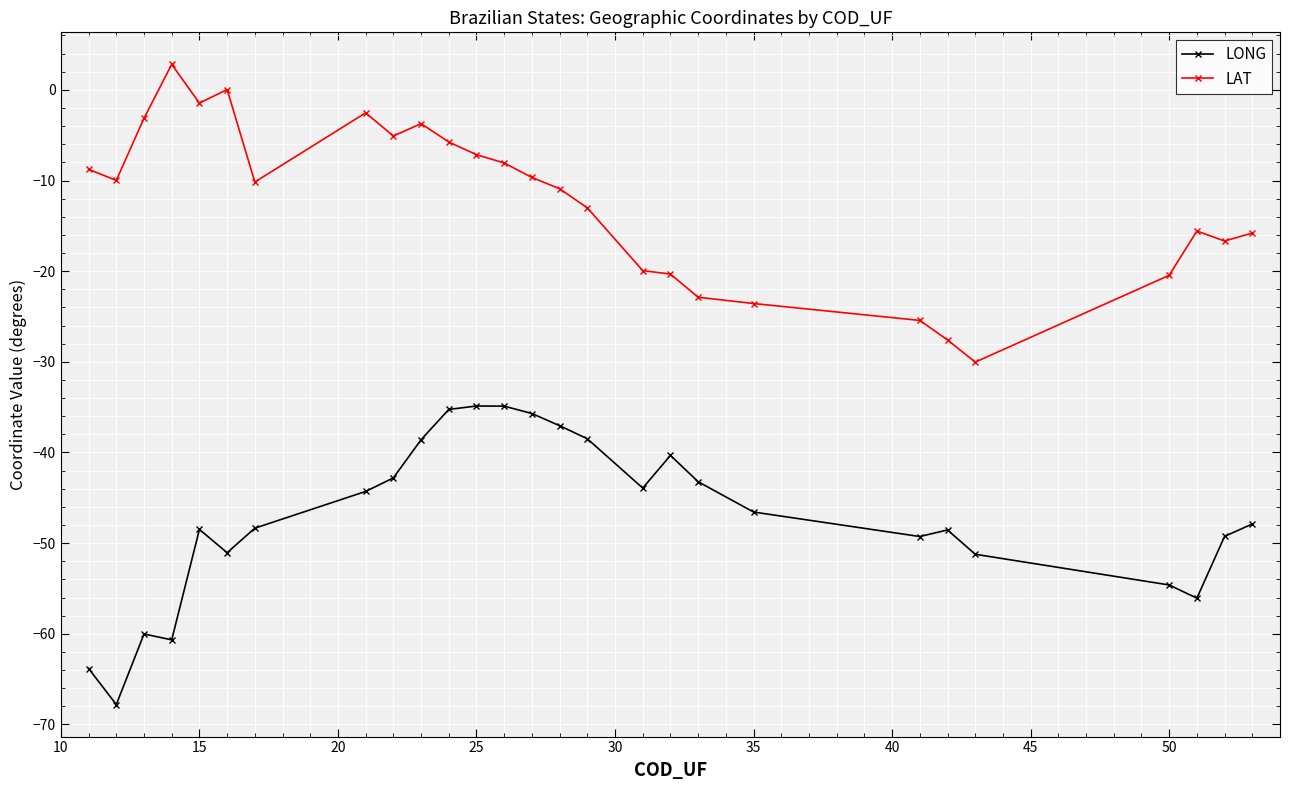

List the series in order of their overall mean, lowest first.

LONG, LAT